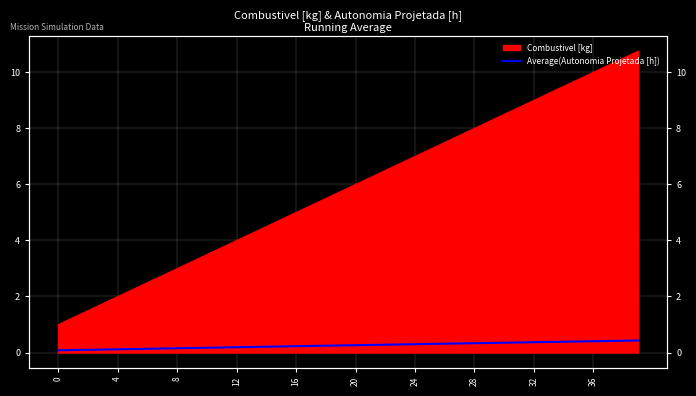

True or false: there are more than 2 points higher than both neighbors.

False